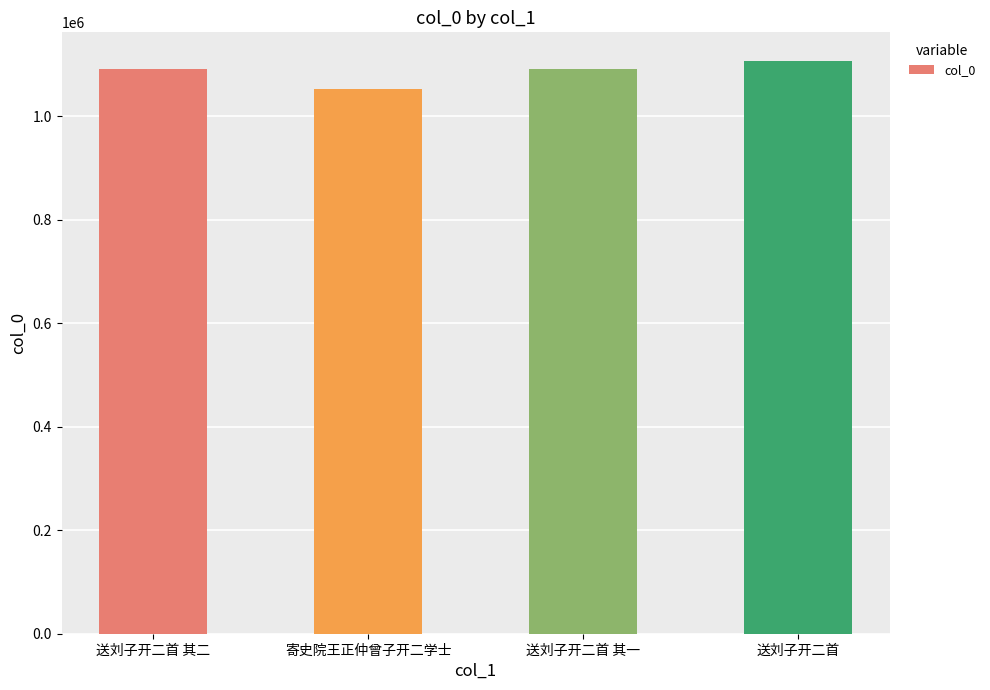

Are the bars grouped side by side (vs. stacked)?

No